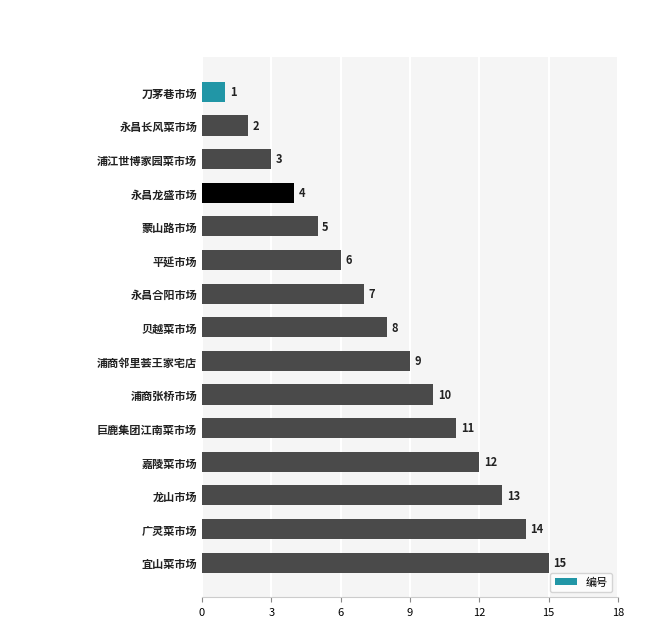

Which has a higher value, 贝越菜市场 or 广灵菜市场?

广灵菜市场